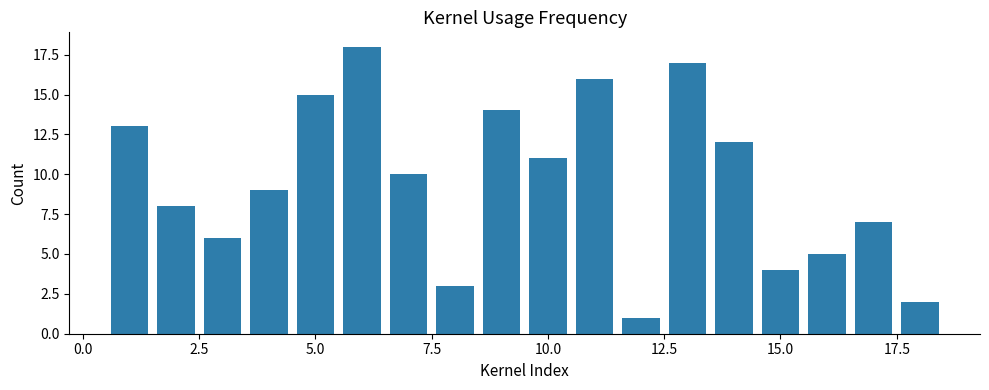

What is the difference between the second highest and minimum values?

16